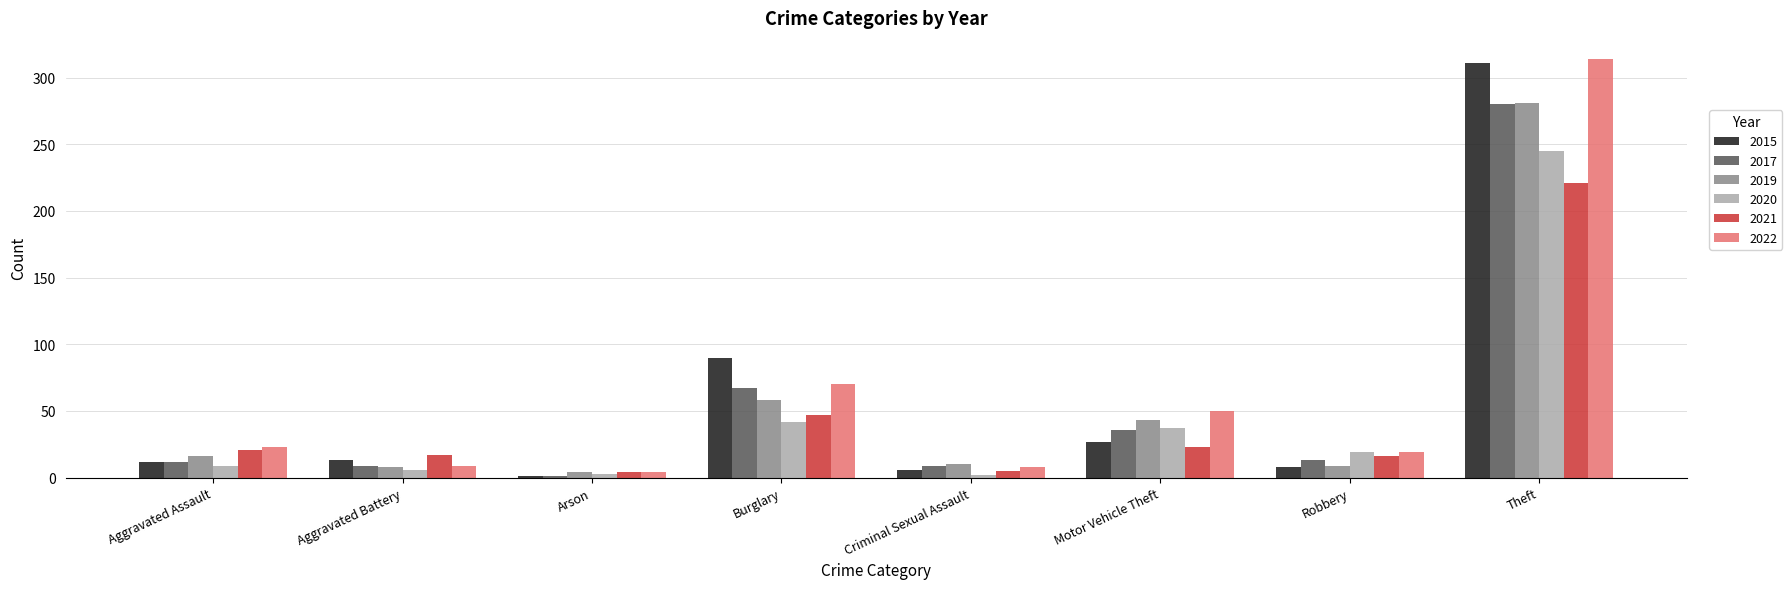

Where is 2022 nearest to the value 159?

Burglary